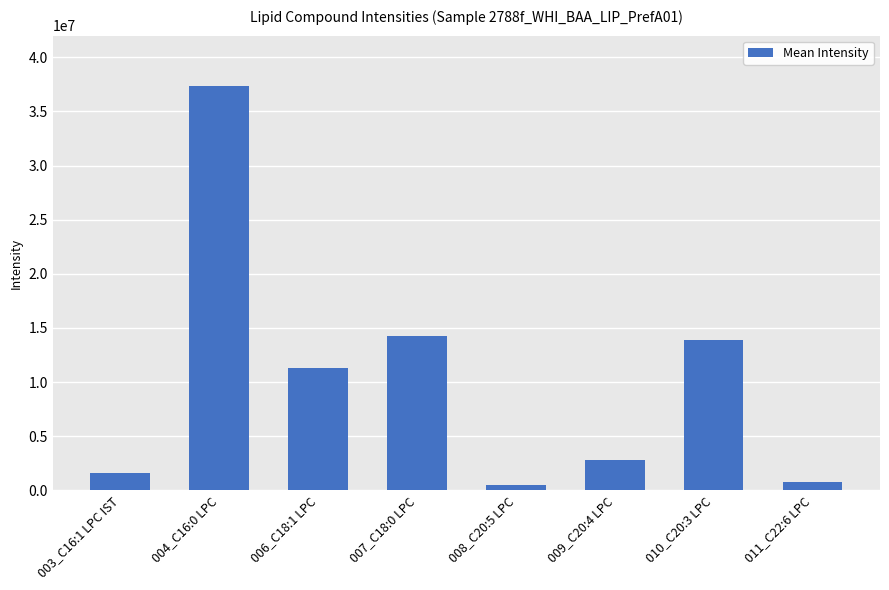

What is the minimum value shown in the chart?

516967.5